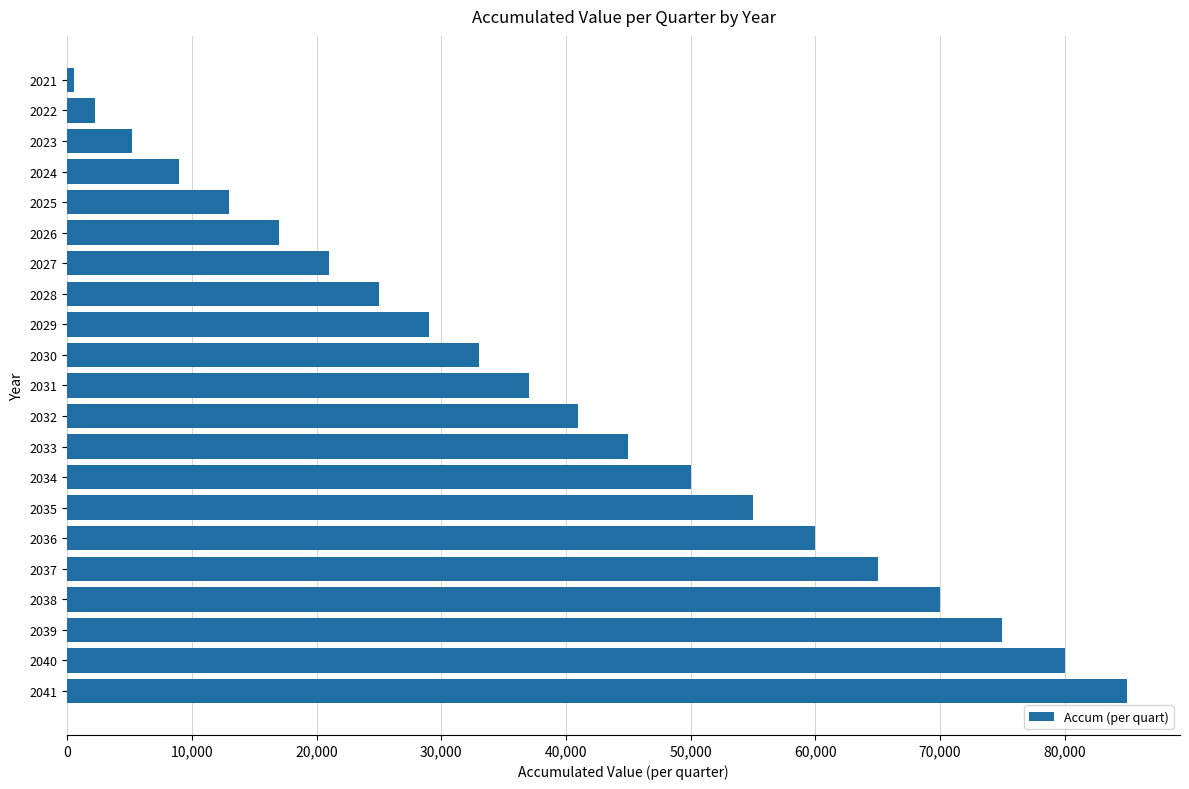

How many data points does each series have?

21